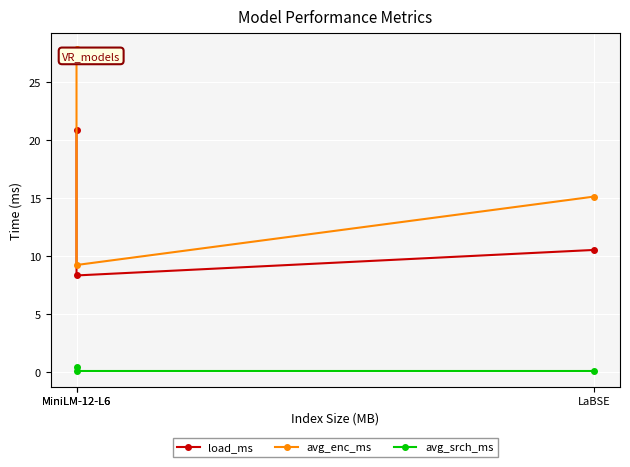

Is the value of load_ms at MiniLM-12-L6 greater than the value of avg_enc_ms at MiniLM-12-L6?

No